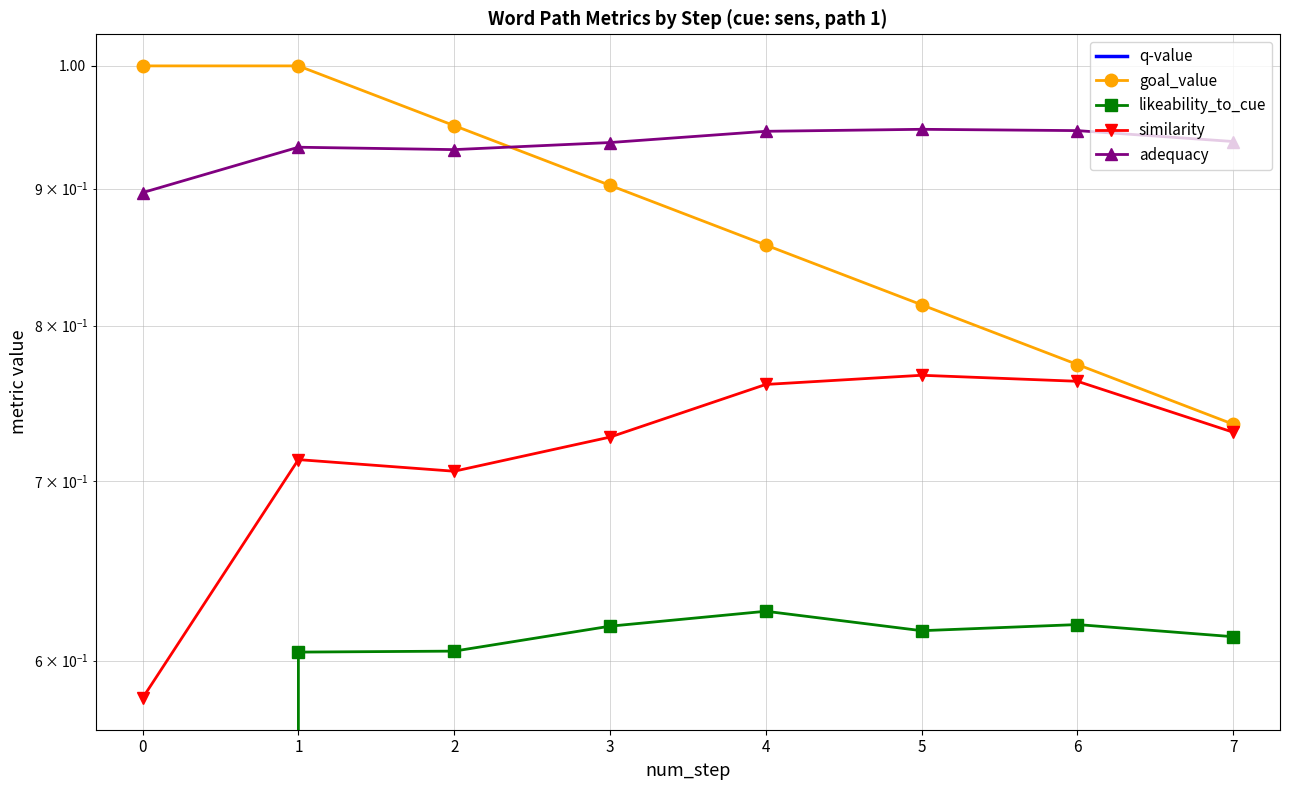

What is the approximate value of goal_value at 6?

0.8